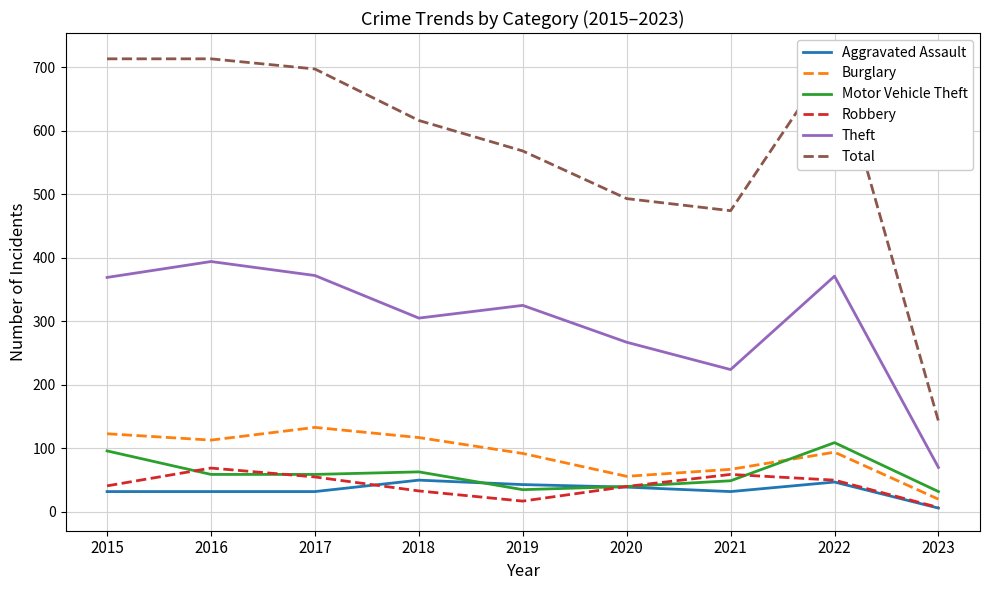

What is the minimum value for Aggravated Assault?

6